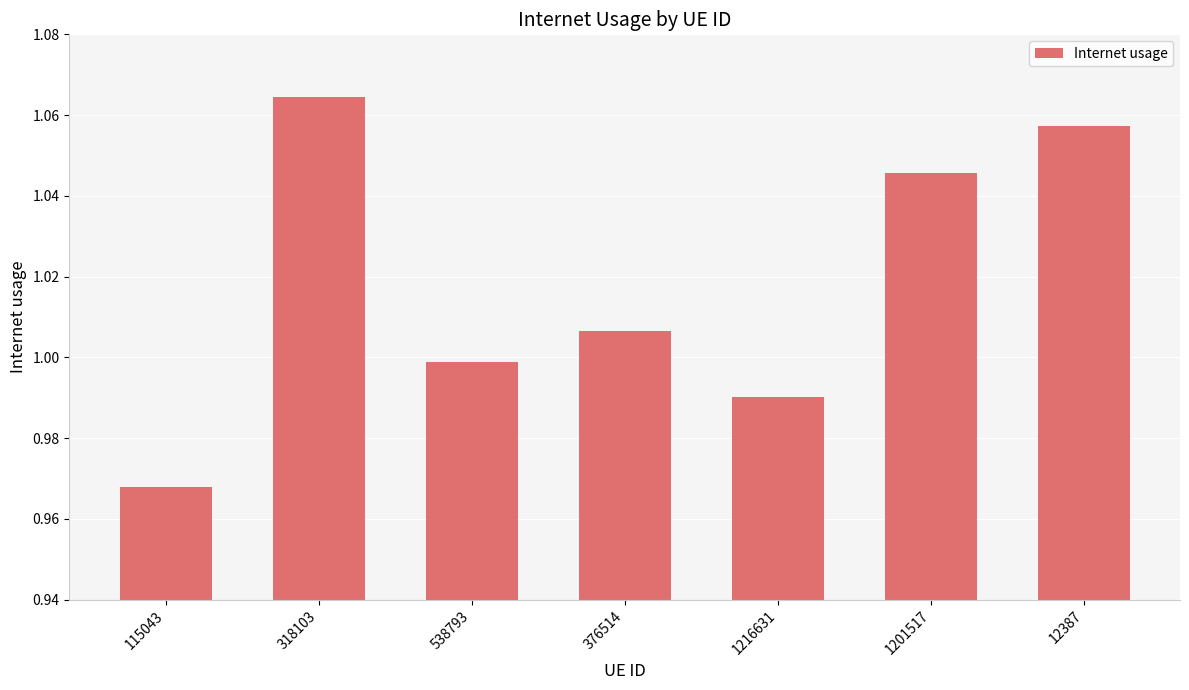

Which has a higher value, 12387 or 538793?

12387